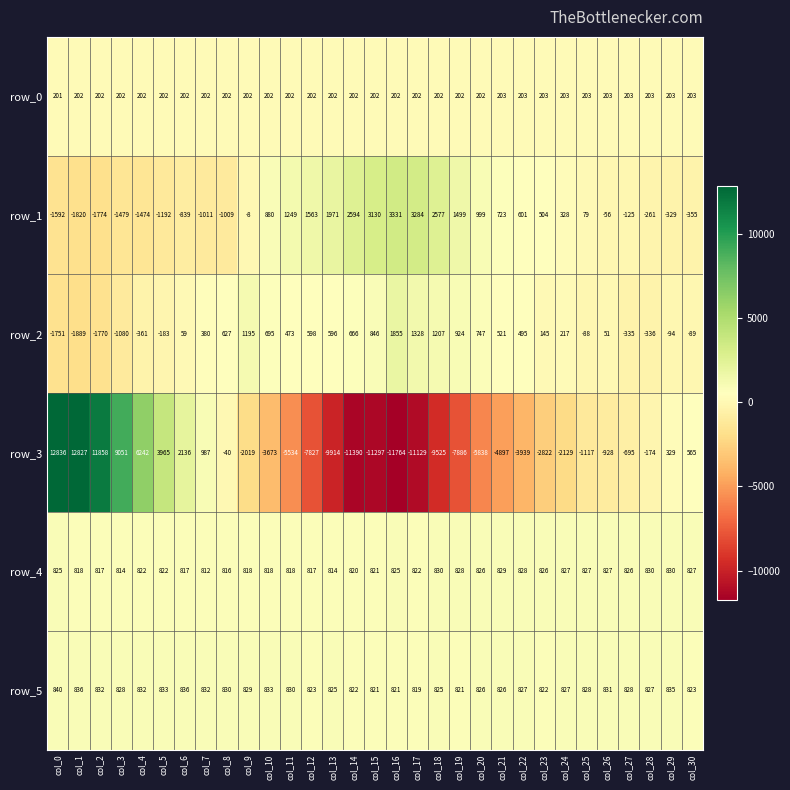

At how many categories does at least one series exceed 10225?

3